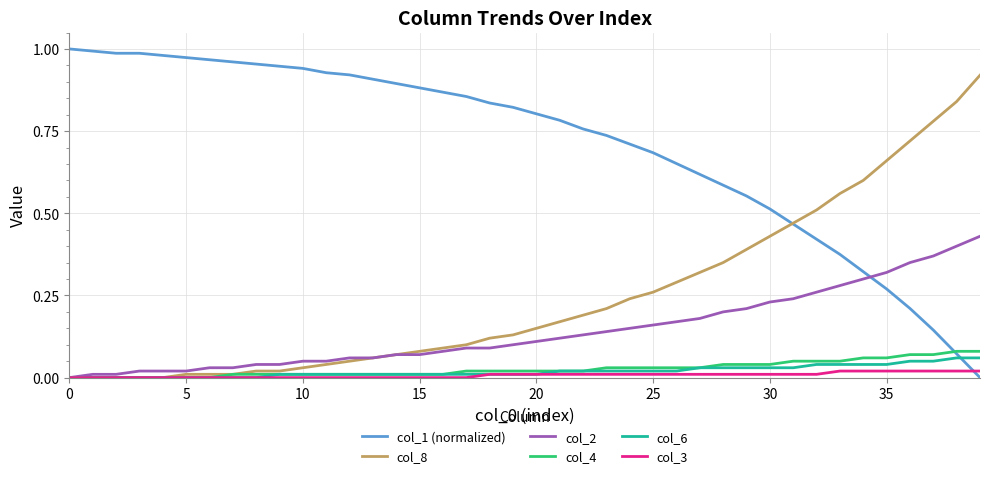

Count the number of categories in the chart.

40